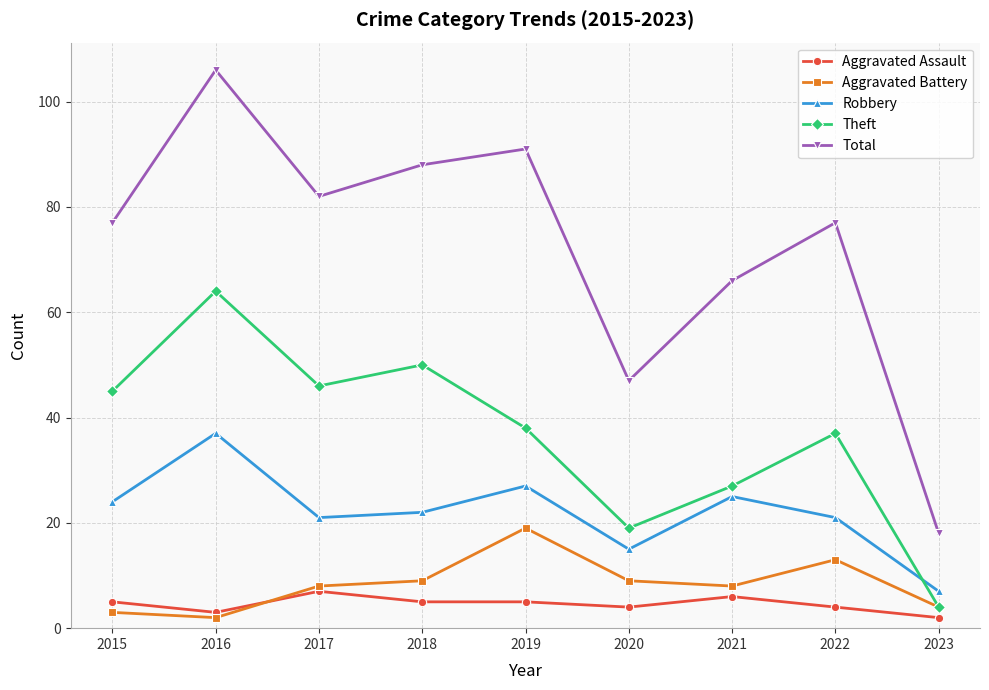

At which label is Total closest to 62?

2021